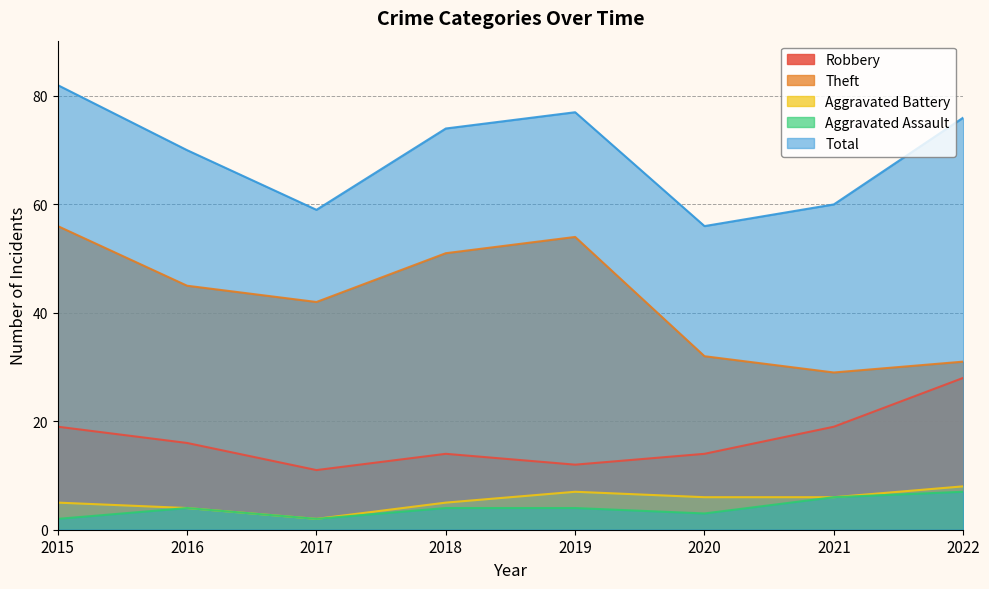

True or false: Aggravated Battery and Robbery intersect in this chart.

False